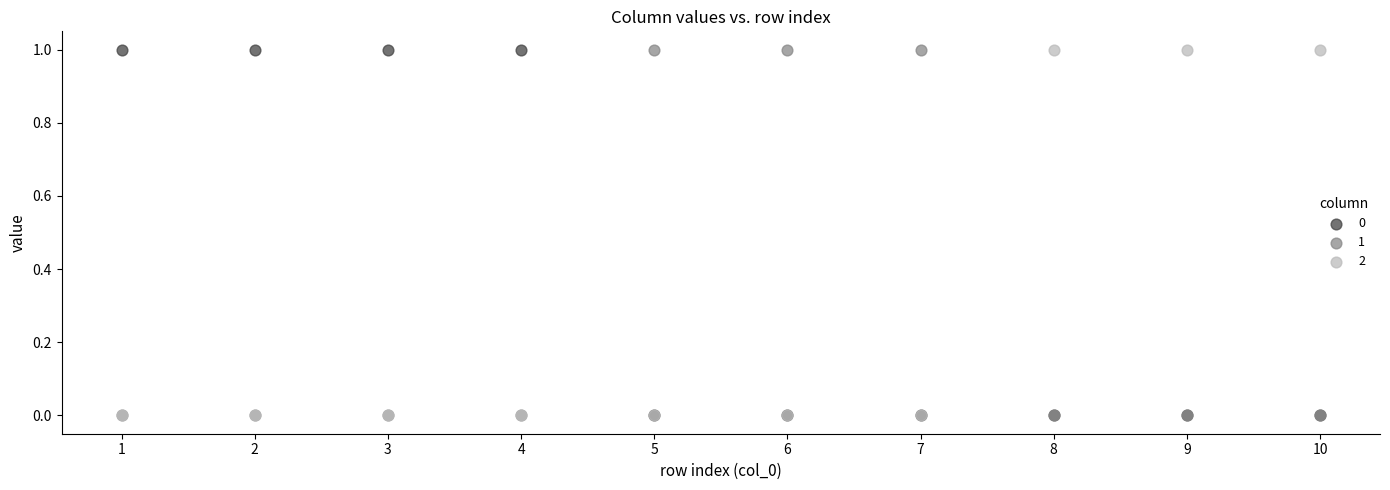

What are all the series names shown in the legend?

0, 1, 2